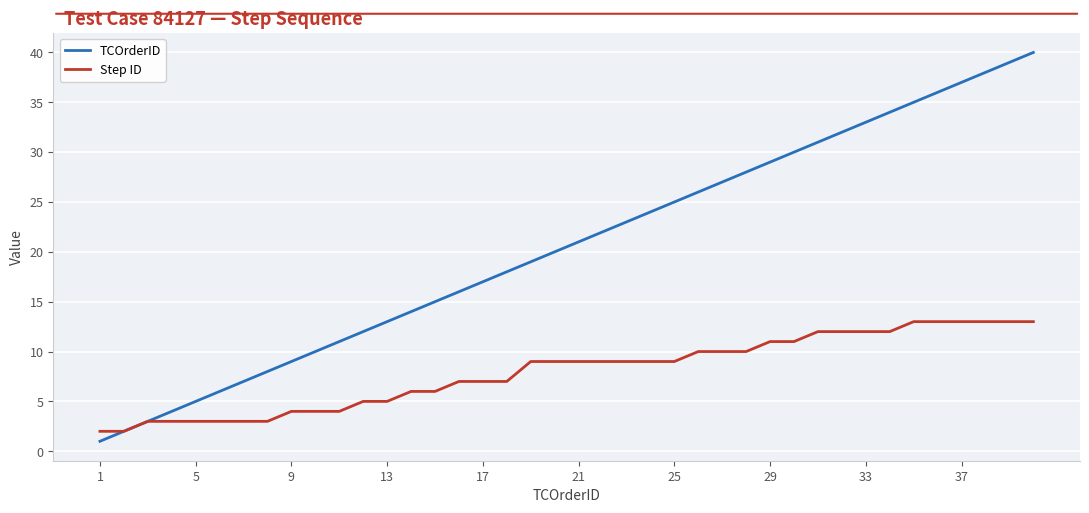

Which series has the largest total across all categories?

TCOrderID